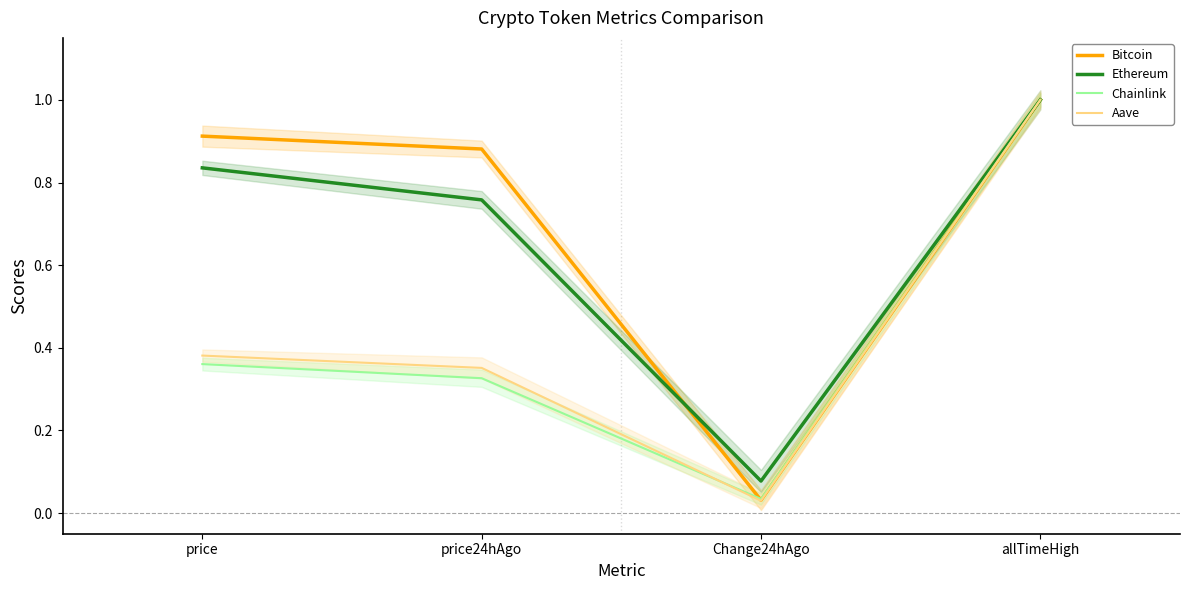

At how many categories does at least one series exceed 0?

4